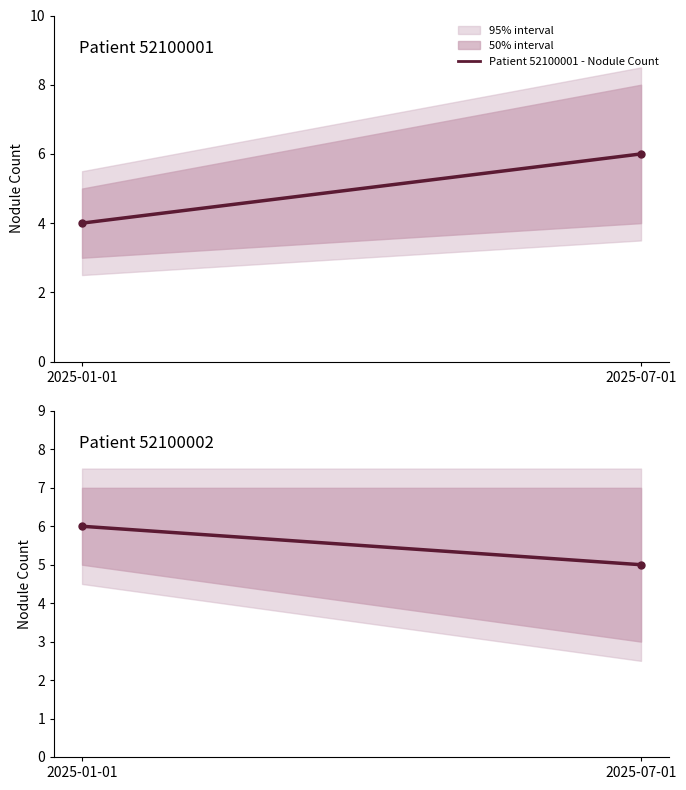

Reading left to right, transcribe all the data shown in this chart.

Patient 52100001 - Nodule Count: 4	6
Patient 52100002 - Nodule Count: 6	5